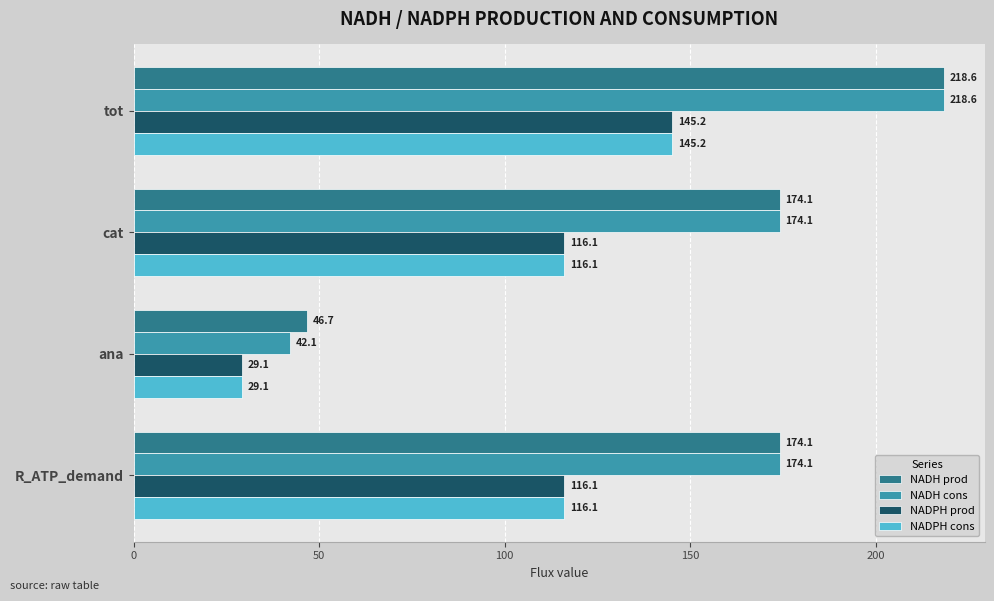

Which series has the largest total across all categories?

NADH prod